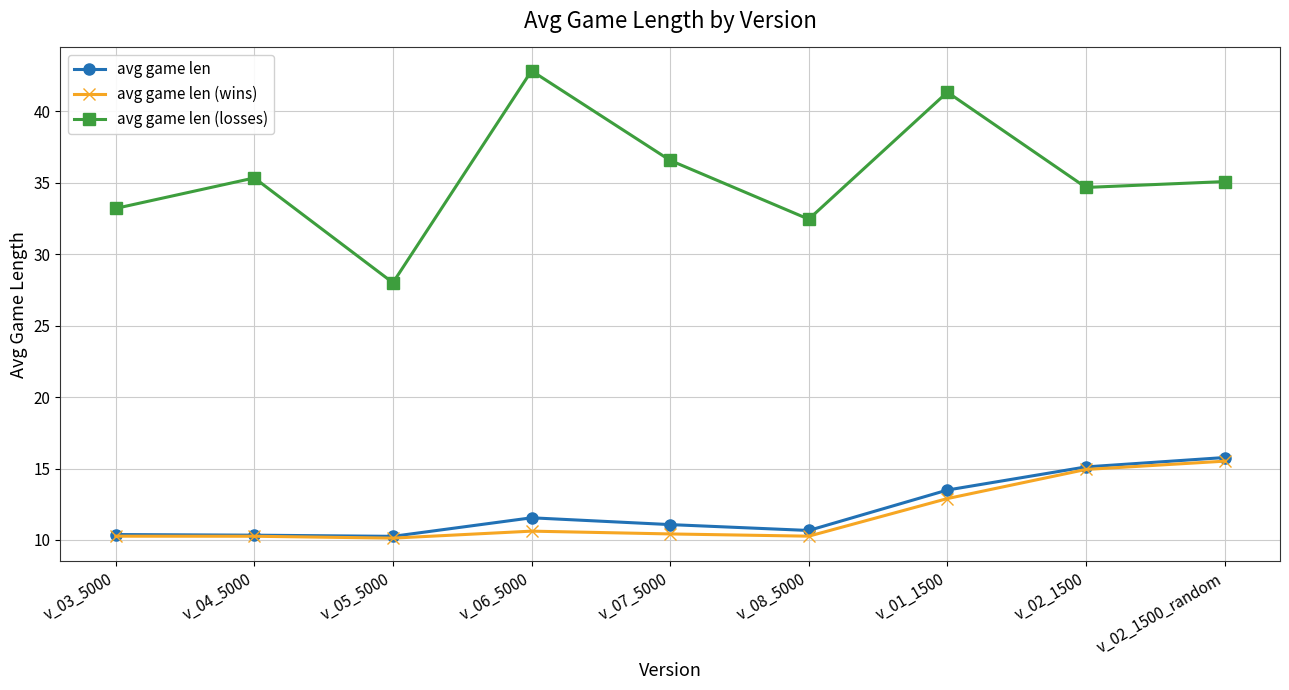

True or false: avg game len (losses) and avg game len (wins) cross at least once.

False